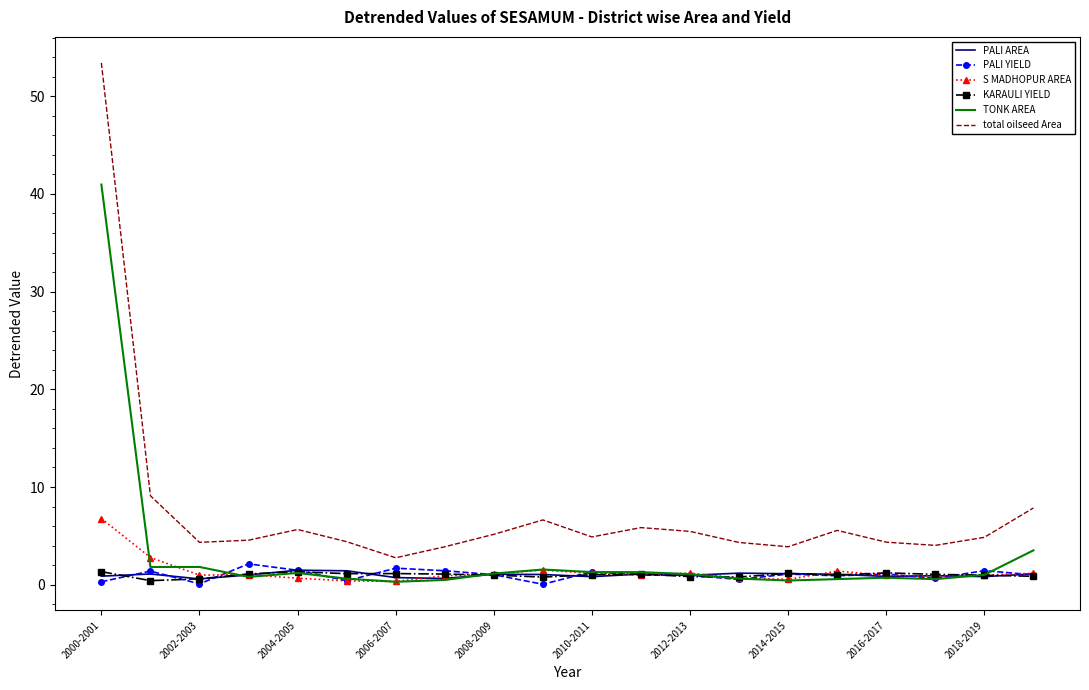

True or false: PALI AREA and total oilseed Area cross at least once.

False